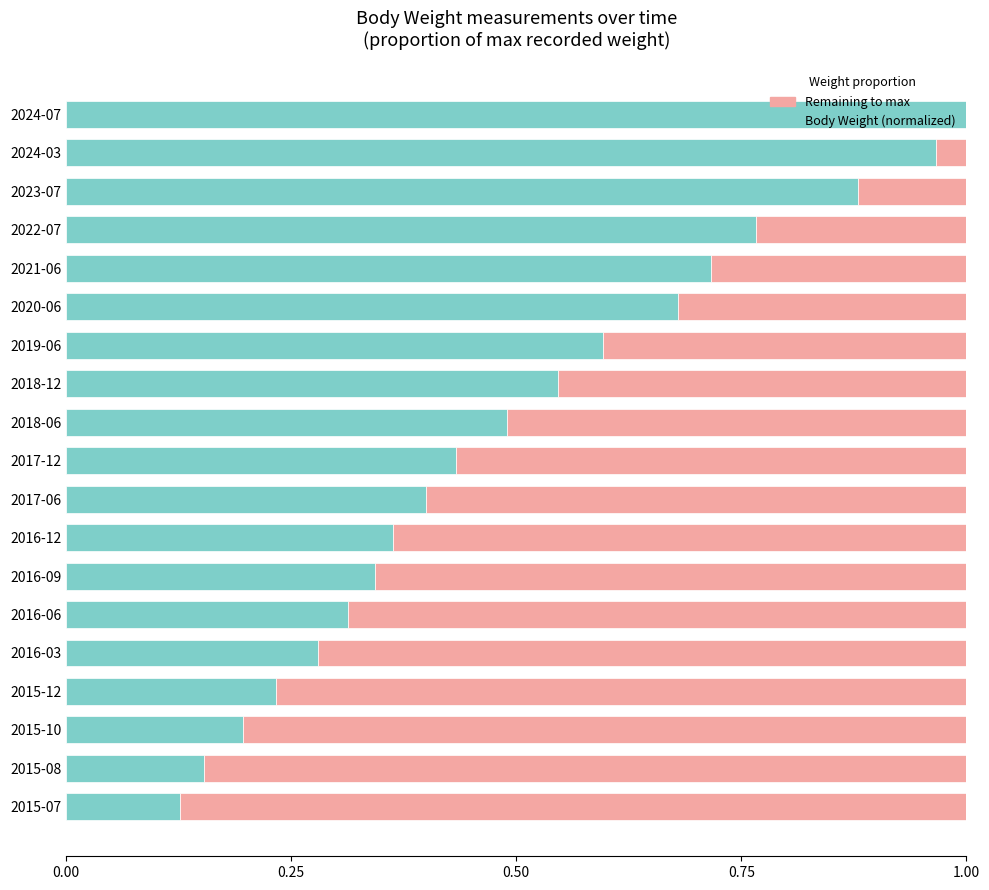

Which category has the highest value in the Body Weight (normalized) series?

2024-07